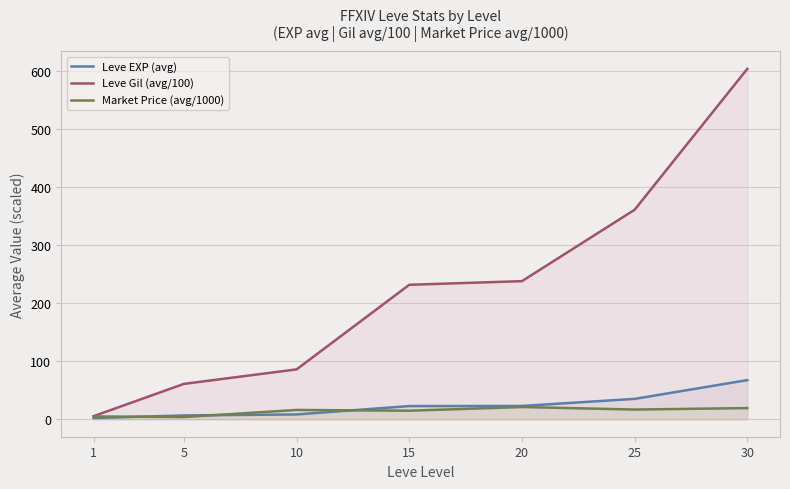

The value of Leve Gil (avg/100) at 20 is 154.1. True or false?

False